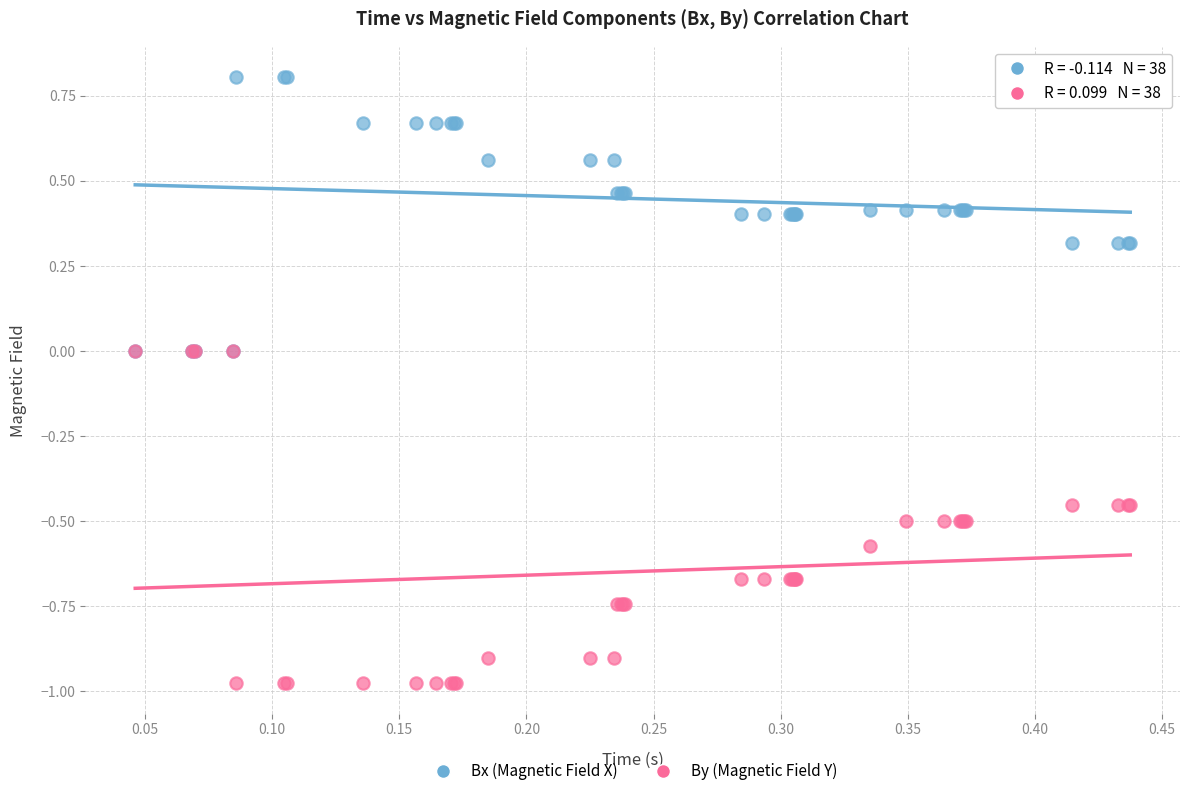

What are all the series names shown in the legend?

Bx (Magnetic Field X), By (Magnetic Field Y)